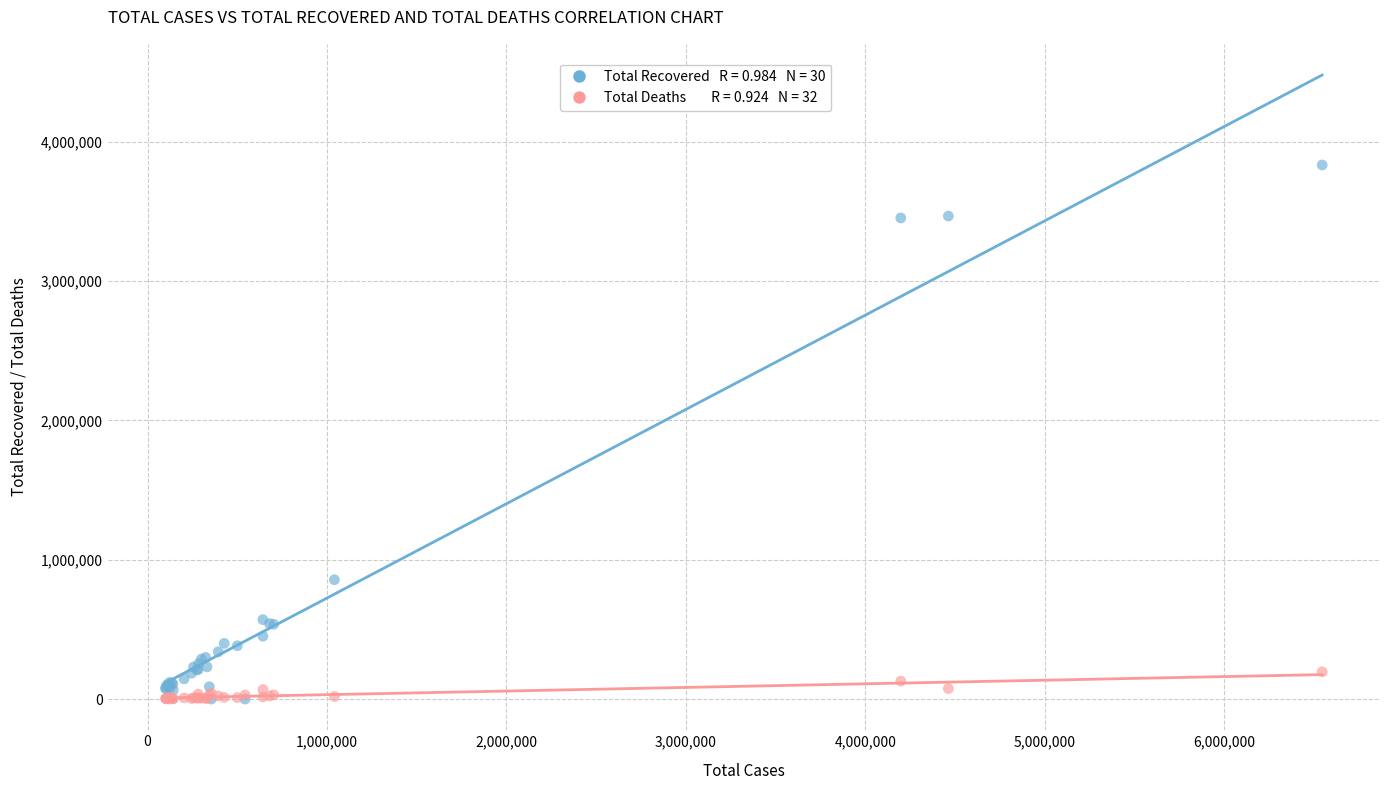

Across all series, what Y value is closest to 1916657?

856458